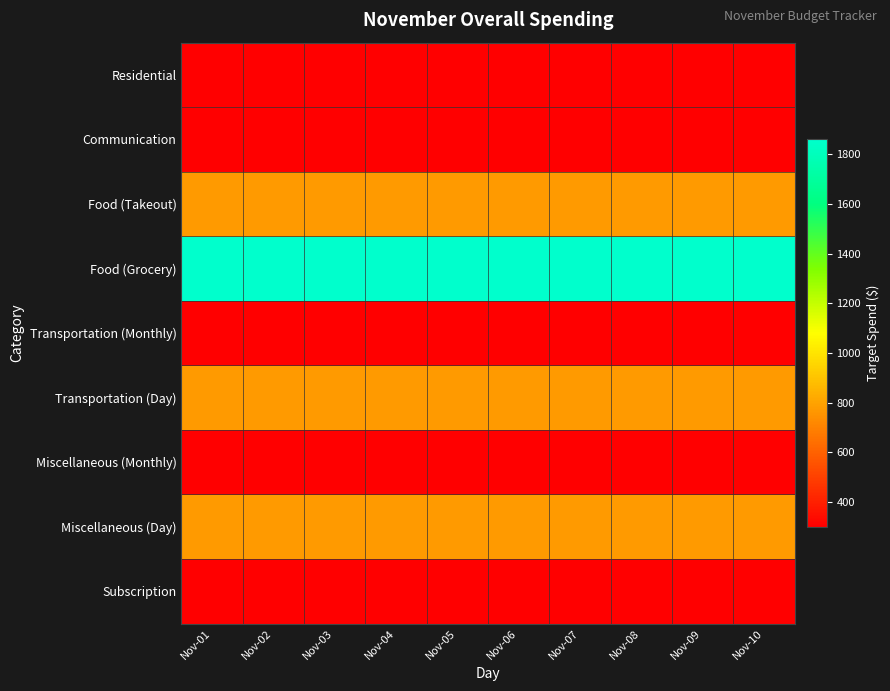

Rank the series by their maximum value, from lowest to highest.

Residential, Communication, Transportation (Monthly), Miscellaneous (Monthly), Subscription, Food (Takeout), Transportation (Day), Miscellaneous (Day), Food (Grocery)